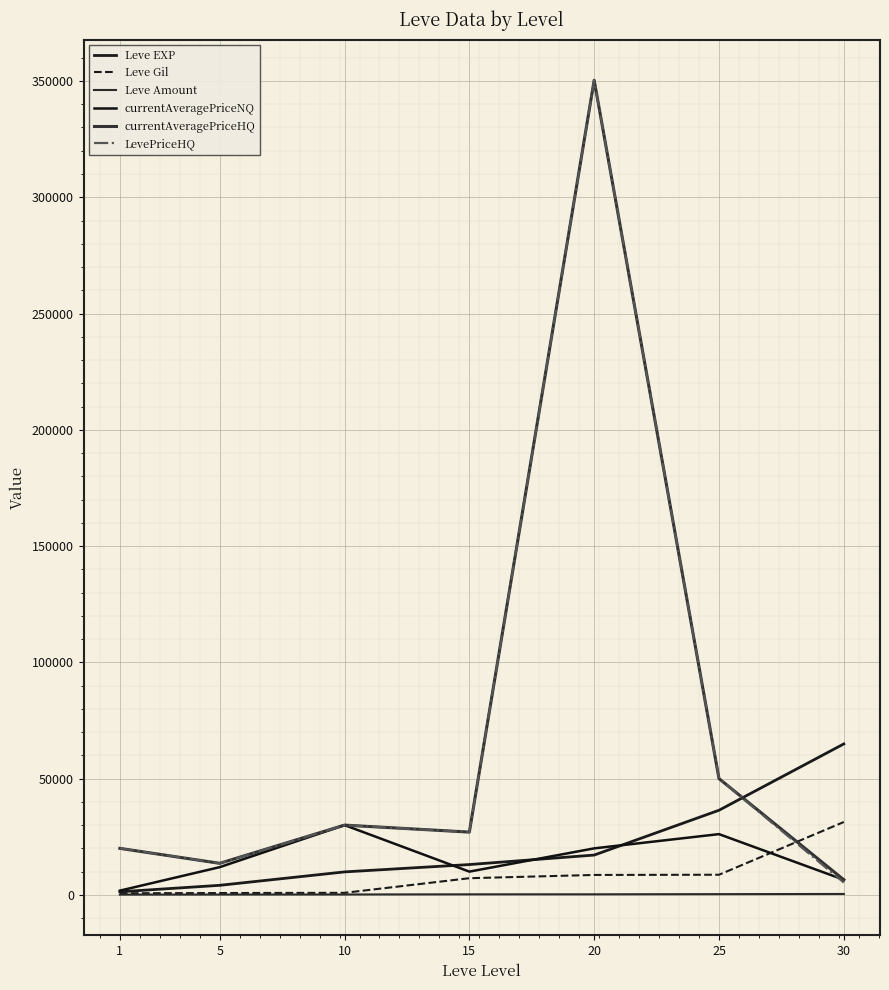

Does the chart display data point markers on the line(s)?

No